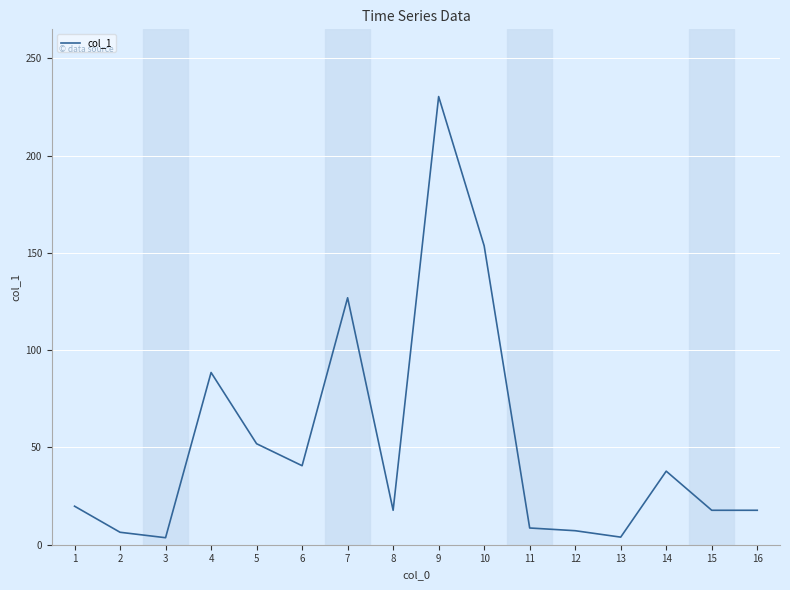

The chart shows a value of 37.8 at 14. True or false?

True